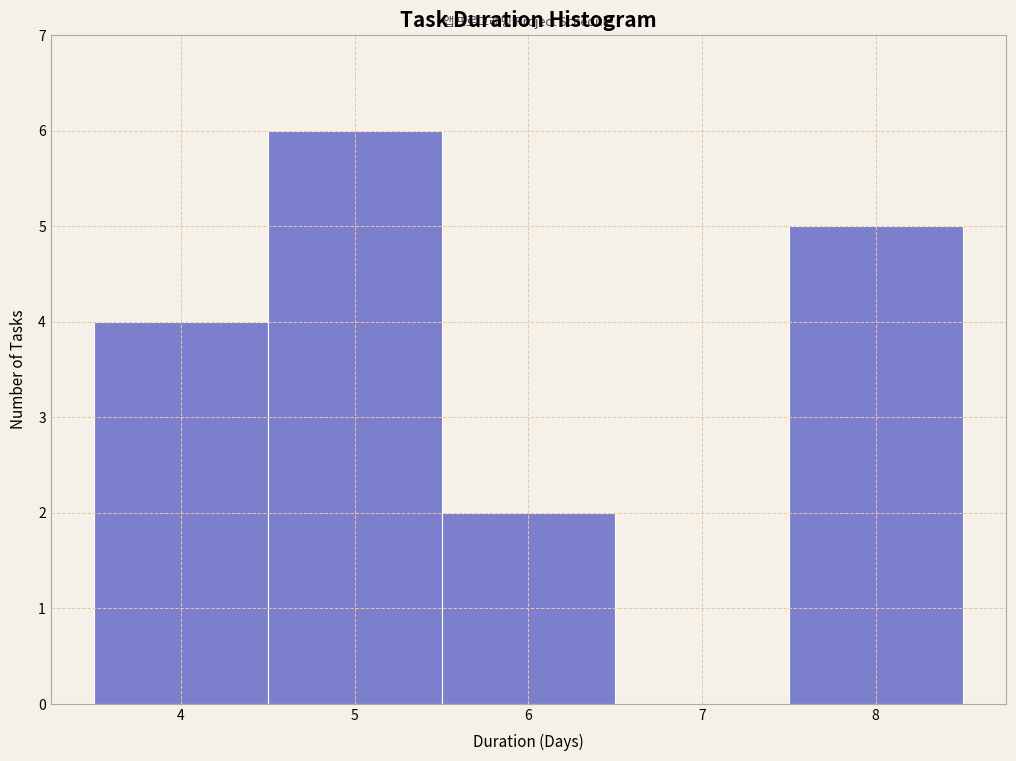

Which range on the x-axis has the tallest bar?

4.5 to 5.5